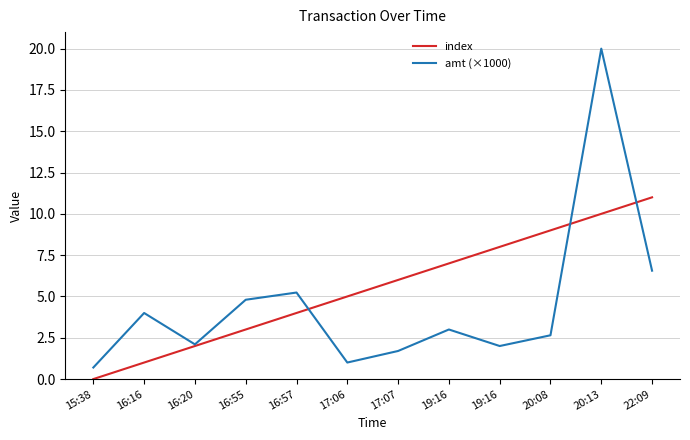

Count the number of data series in this chart.

2